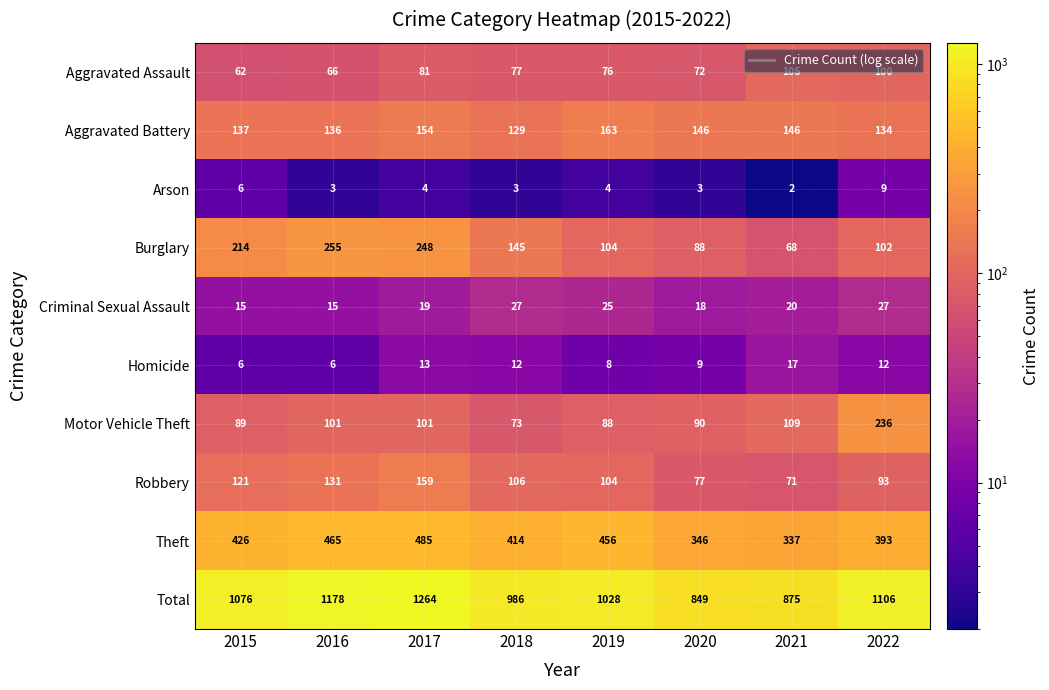

Which series has the largest total across all categories?

Total